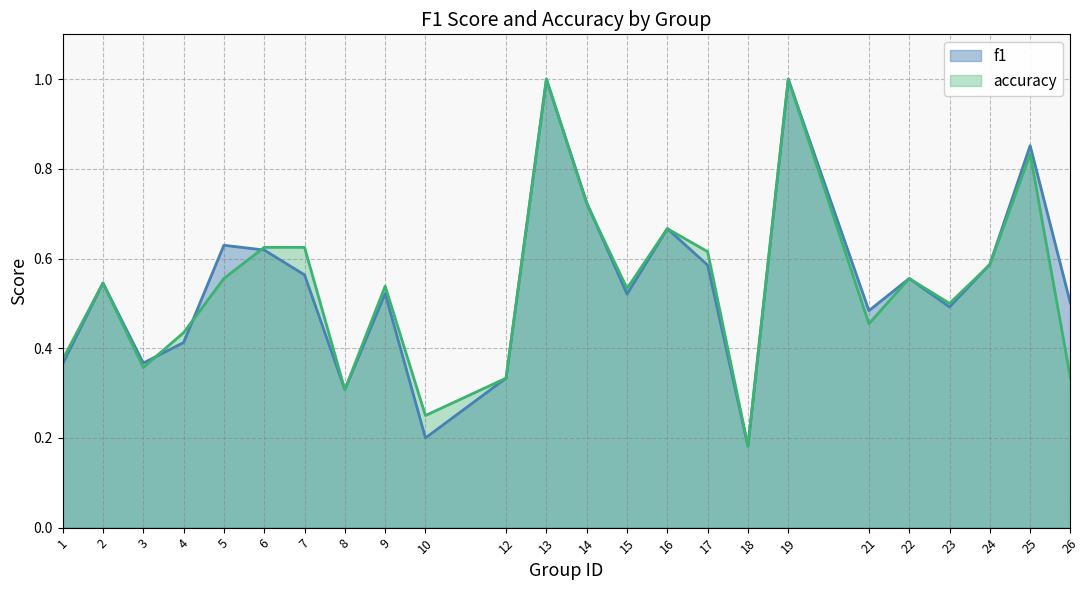

In accuracy, how many points are lower than both neighbors (excluding endpoints)?

7